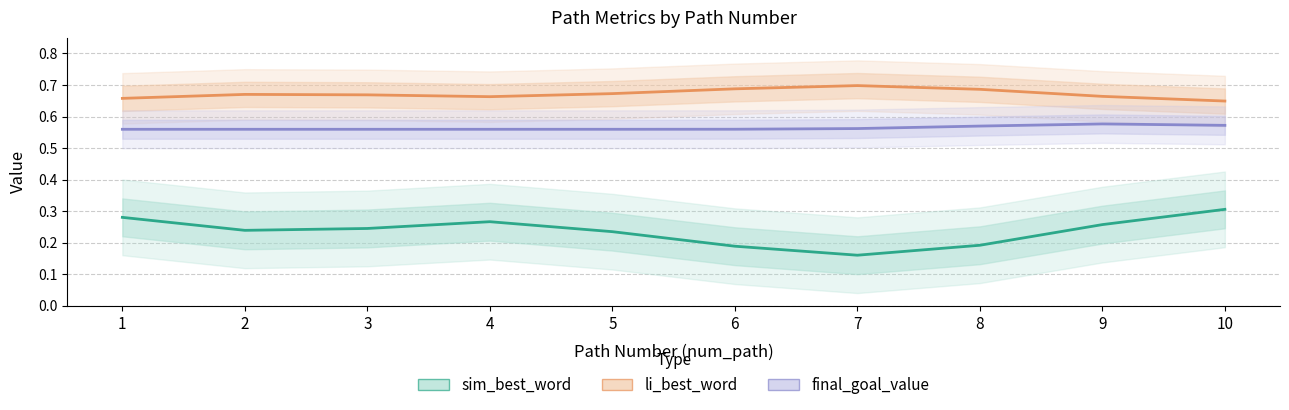

True or false: sim_best_word has more than 1 points higher than both neighbors.

False